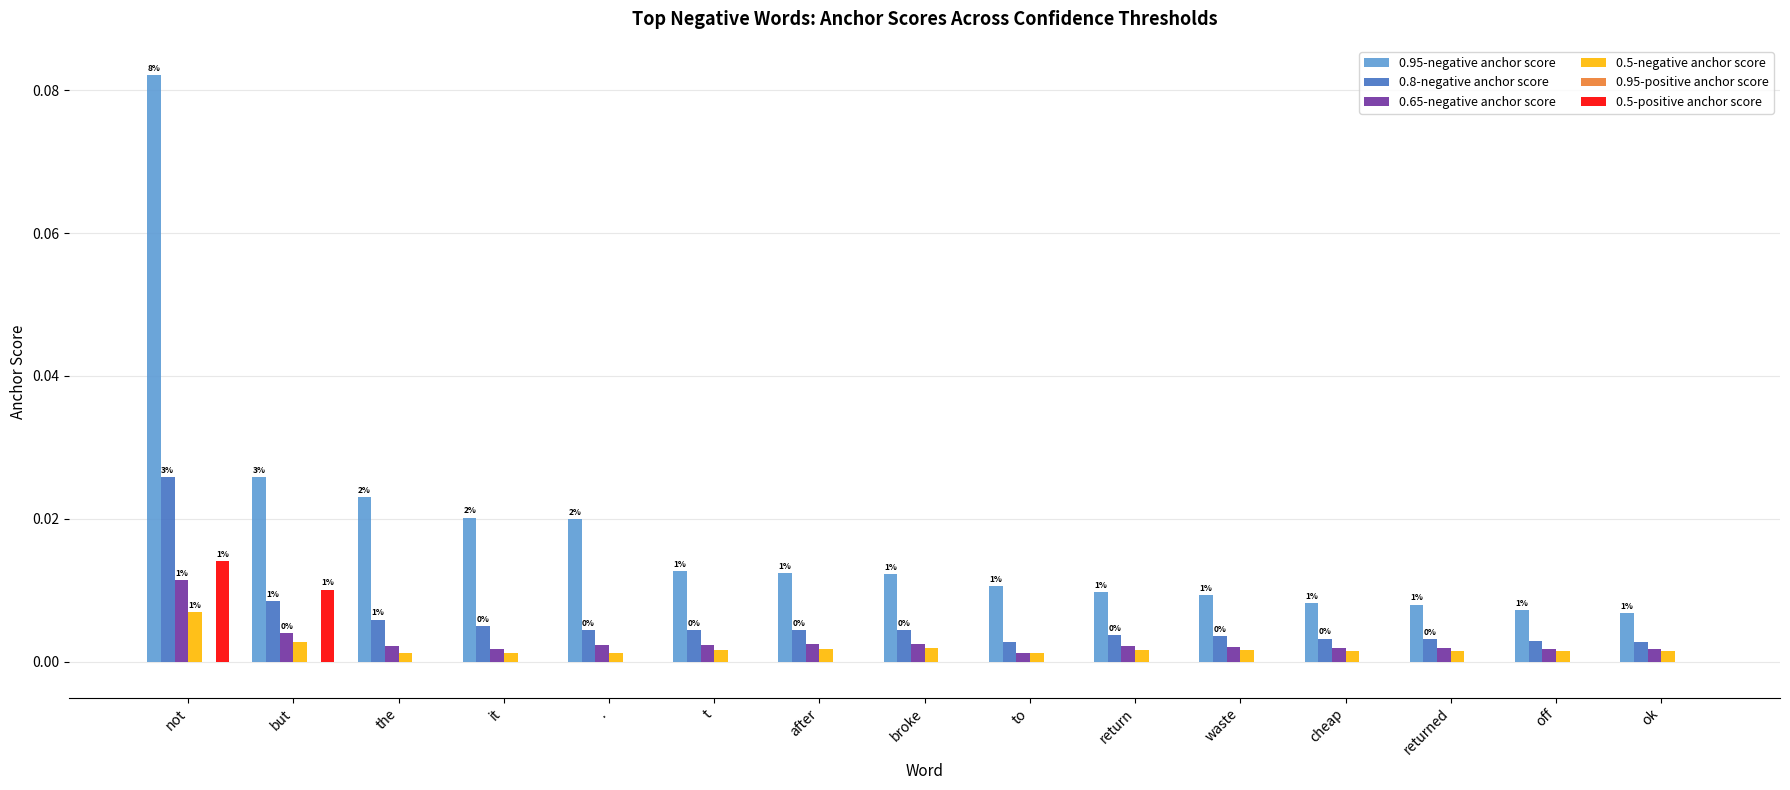

Which label corresponds to the largest value in the chart?

not